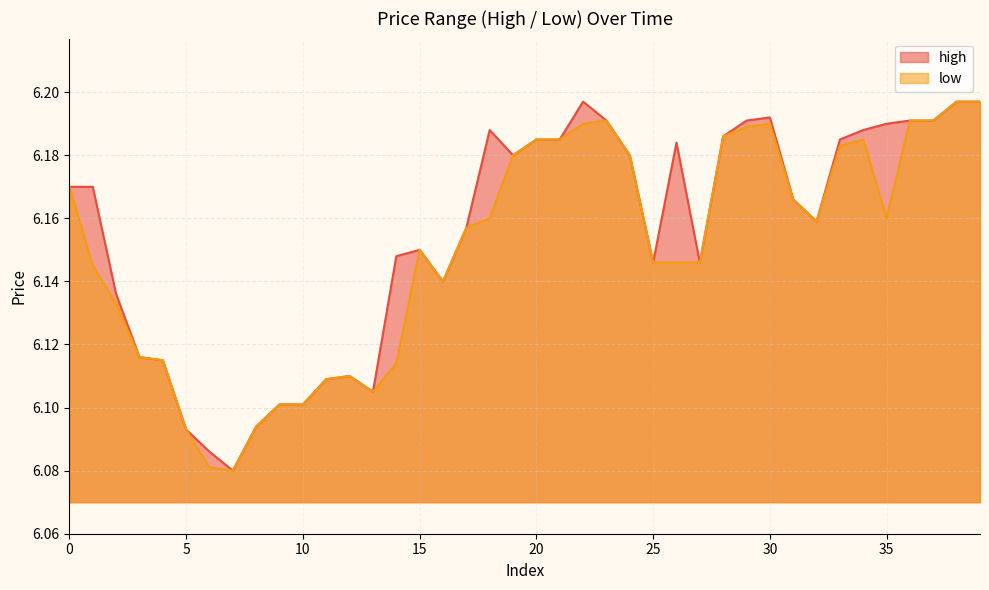

Is the value of low at 38 greater than the value of high at 27?

Yes